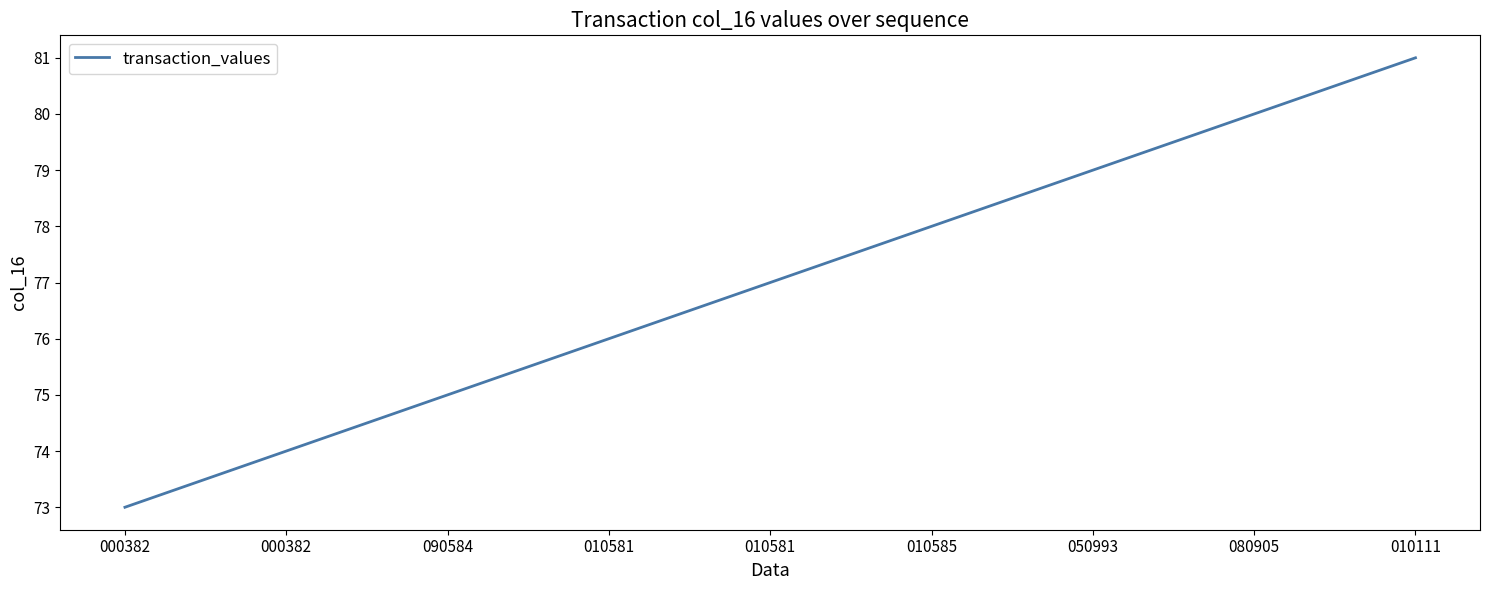

Where is the data nearest to the value 77?

010581